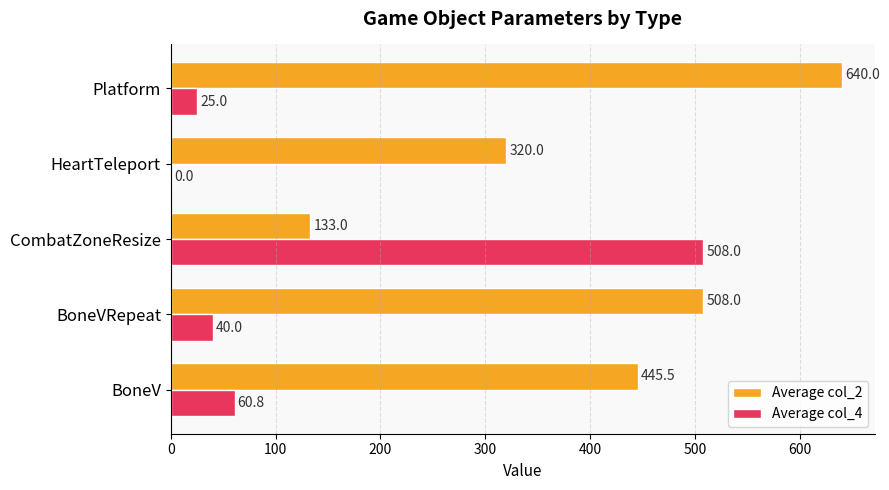

What are all the series names shown in the legend?

Average col_2, Average col_4